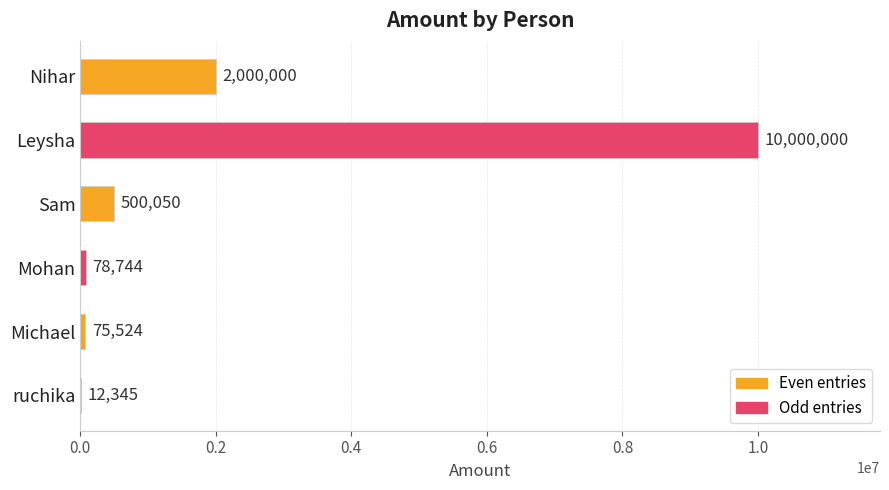

Between Mohan and ruchika, which is larger?

Mohan